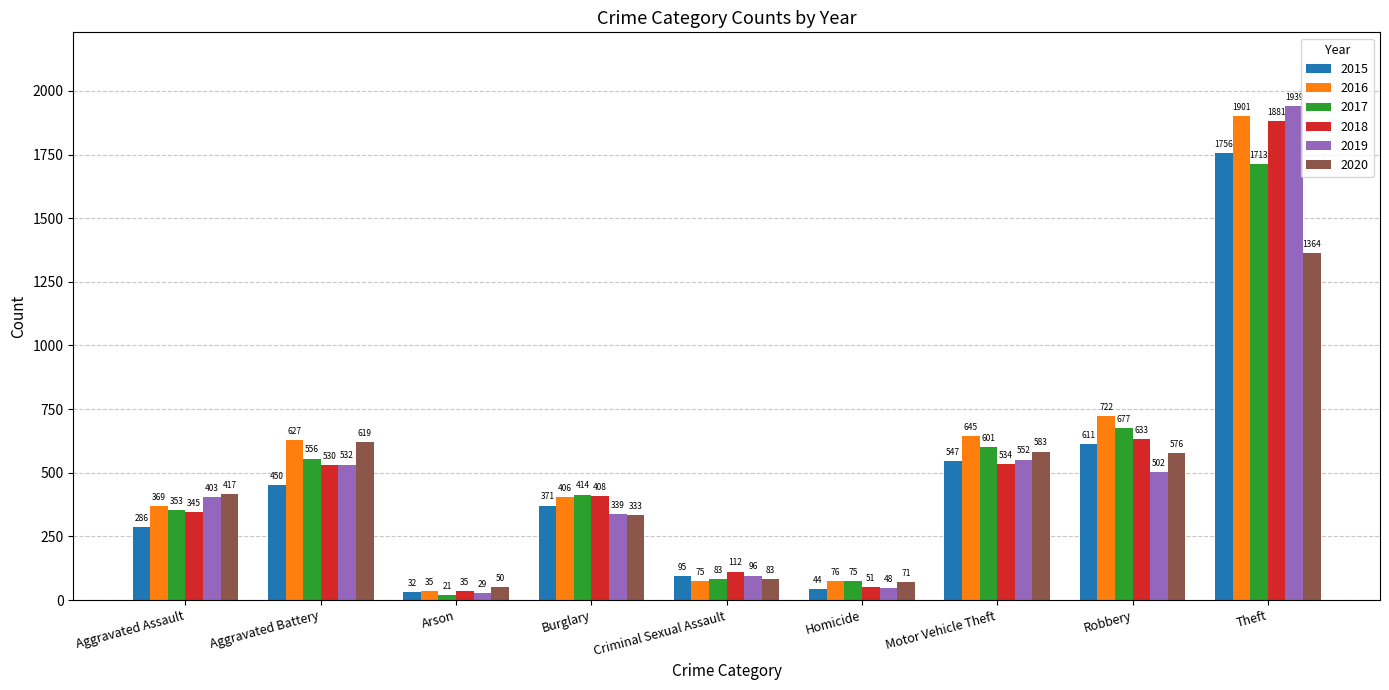

At which label is 2020 closest to 707?

Aggravated Battery